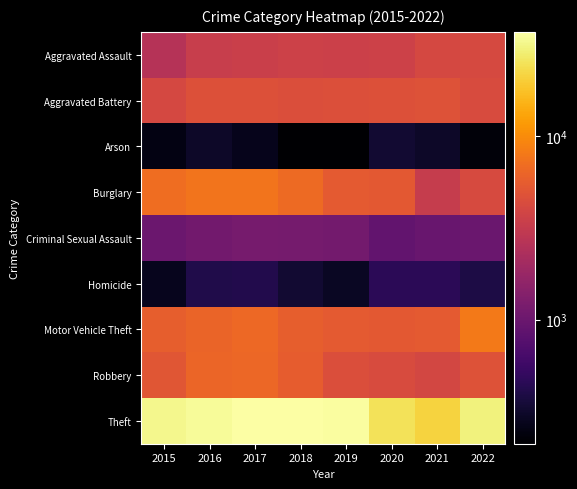

What is the minimum value shown in the chart?

211